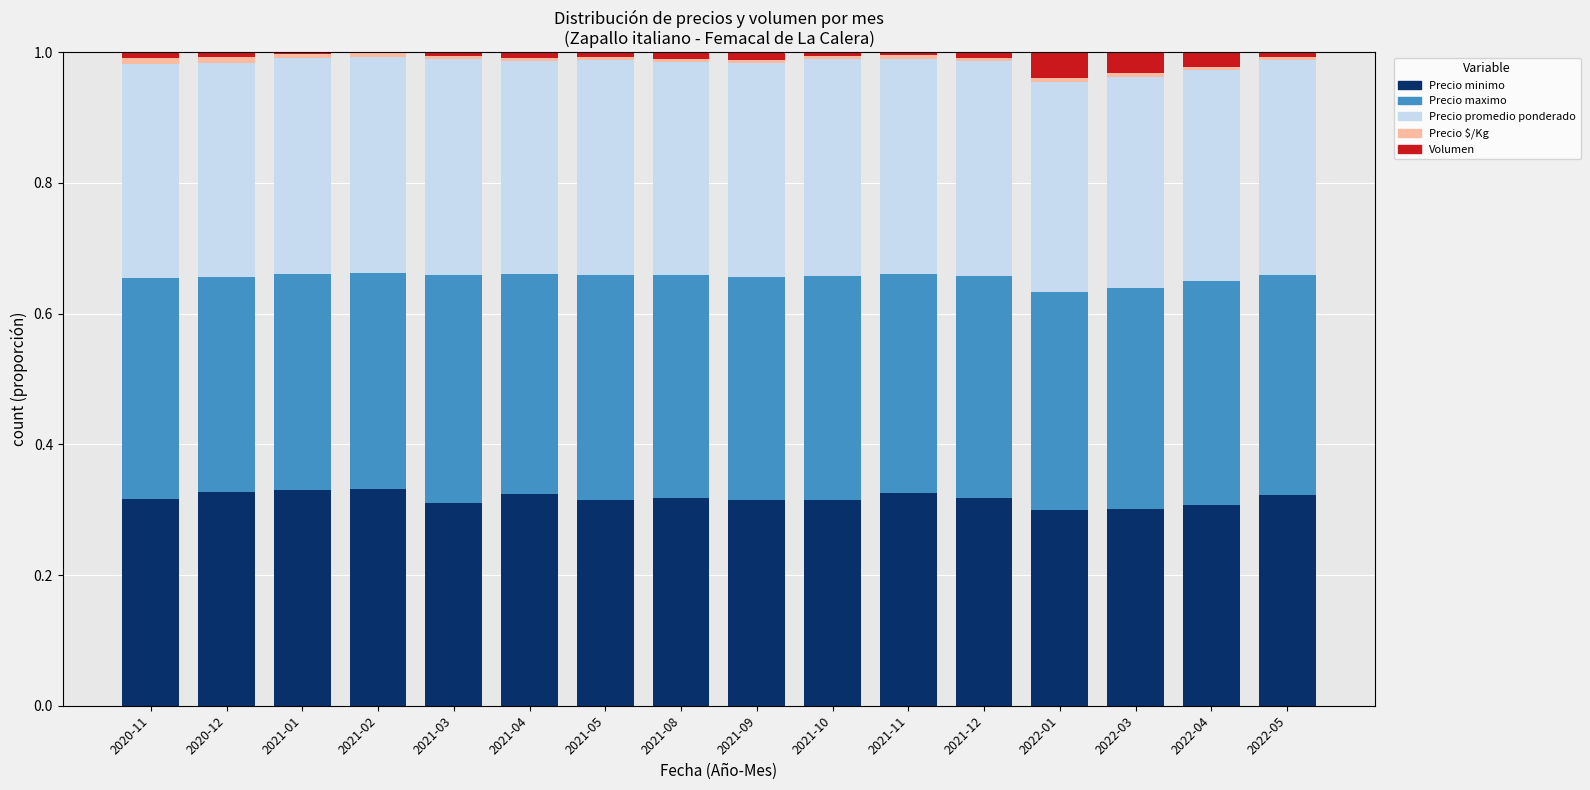

Count the number of data series in this chart.

5